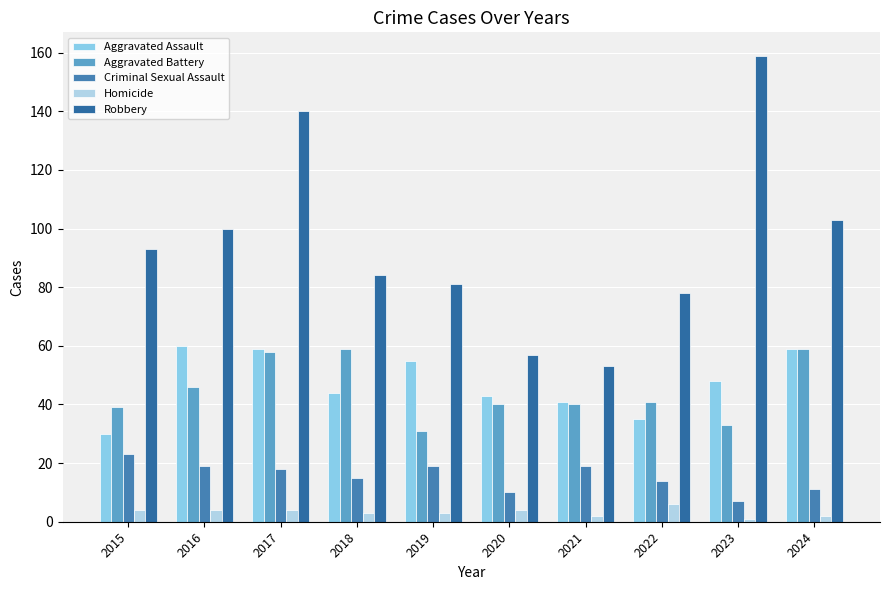

What is the spread (max minus min) of values at 2019?

78